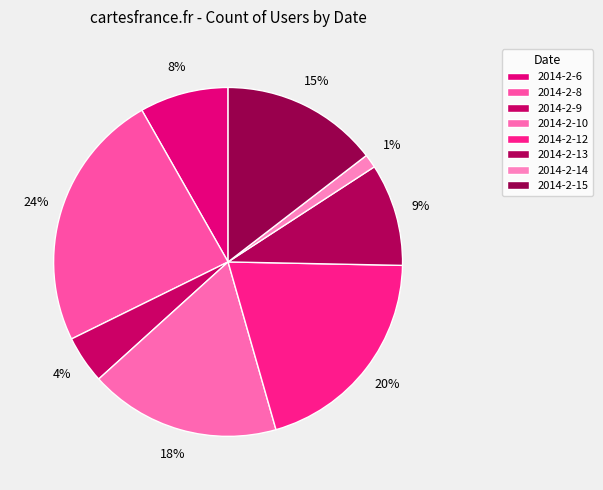

How many segments does this pie chart have?

8